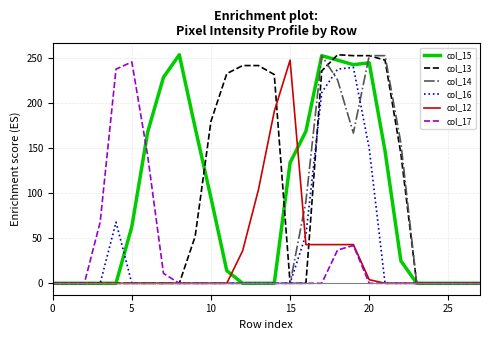

What is the greatest value displayed?

254